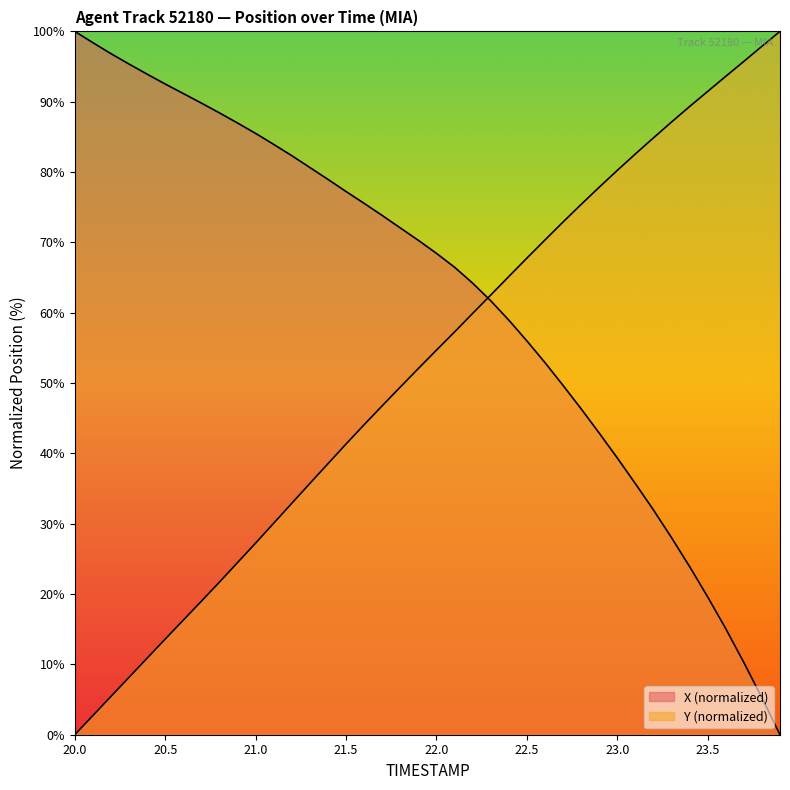

Where is Y nearest to the value 50?

21.8